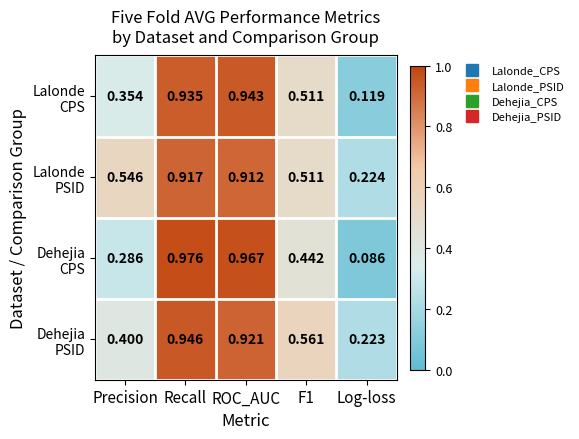

At which category is the sum across all series the highest?

Recall